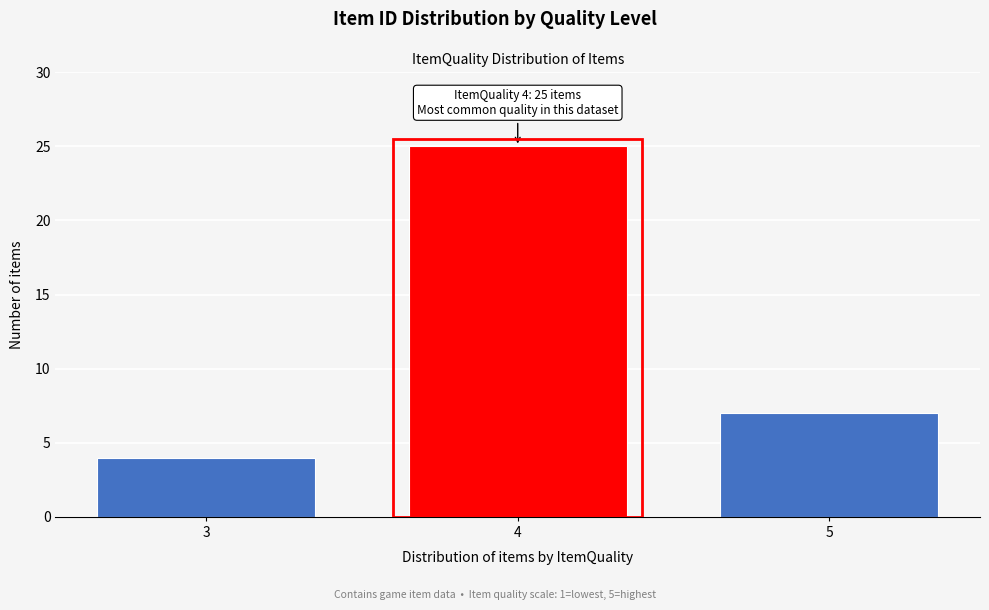

Reading right to left, transcribe all the data shown in this chart.

7	25	4